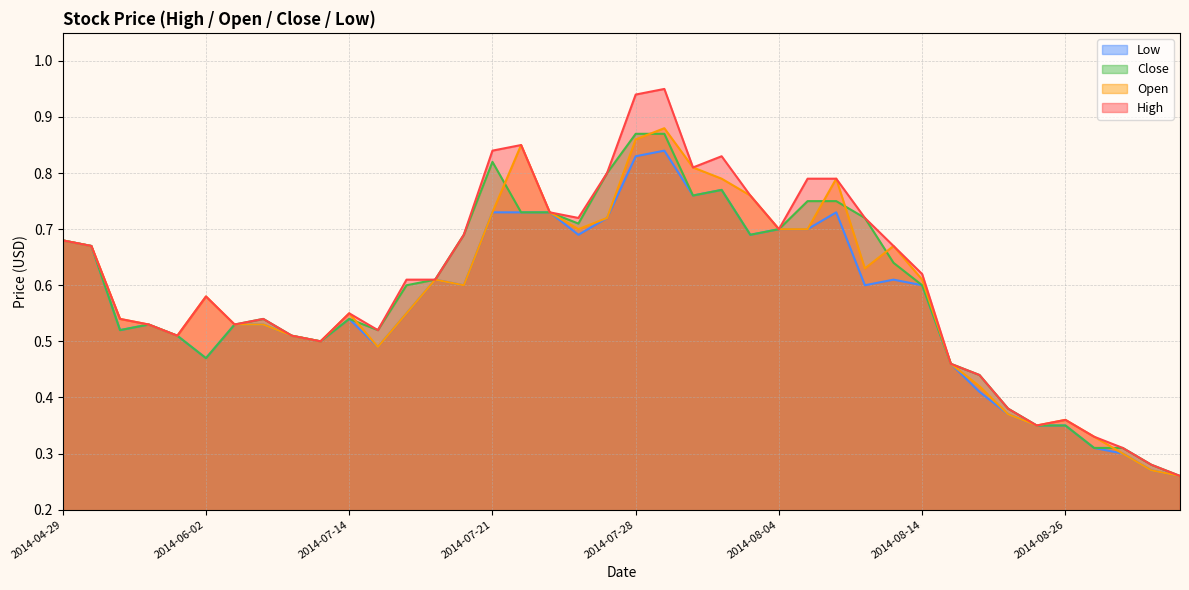

Which has a higher value, 2014-09-02 or 2014-06-18?

2014-06-18